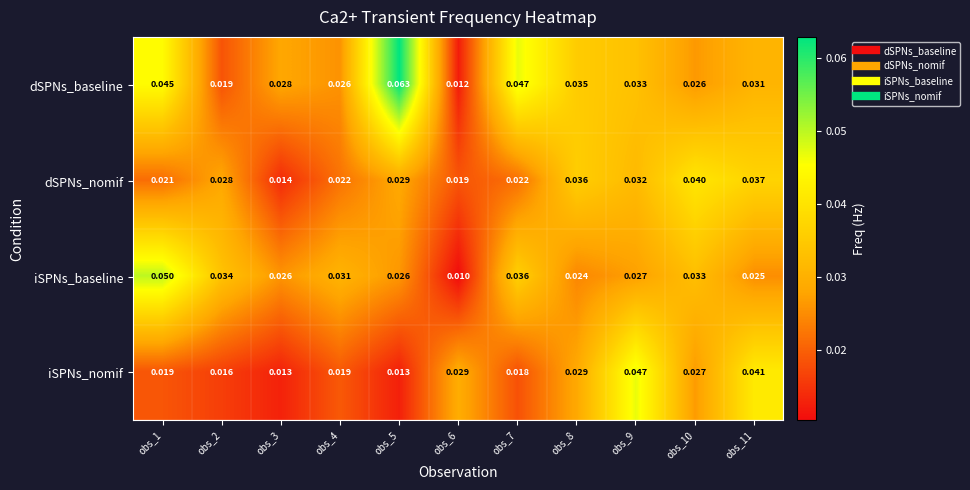

Between obs_1 and obs_11, which series saw the biggest shift?

iSPNs_baseline